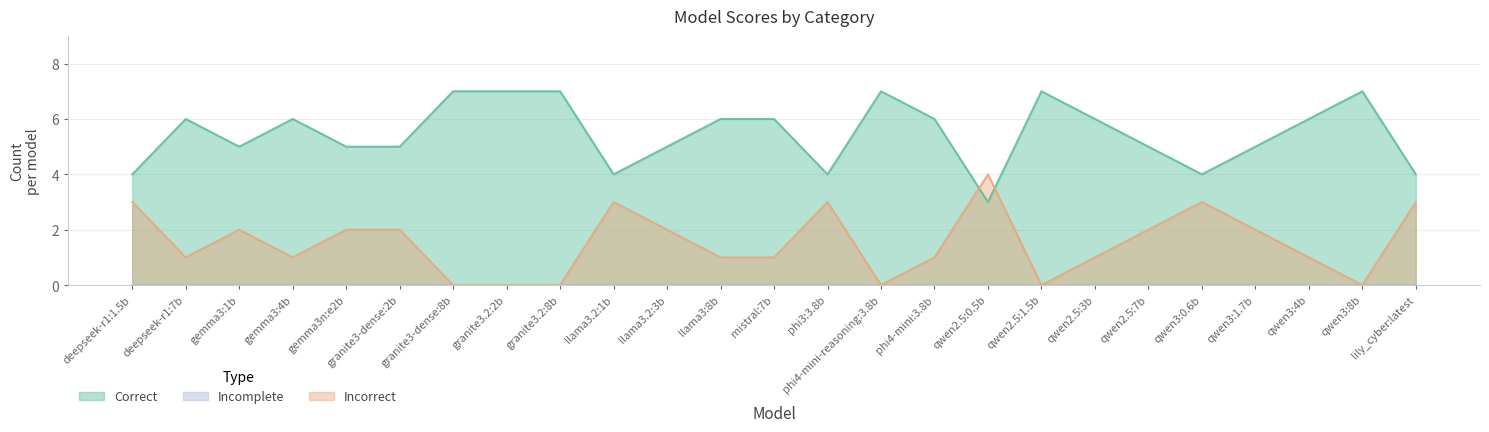

True or false: Incorrect and Correct intersect in this chart.

True